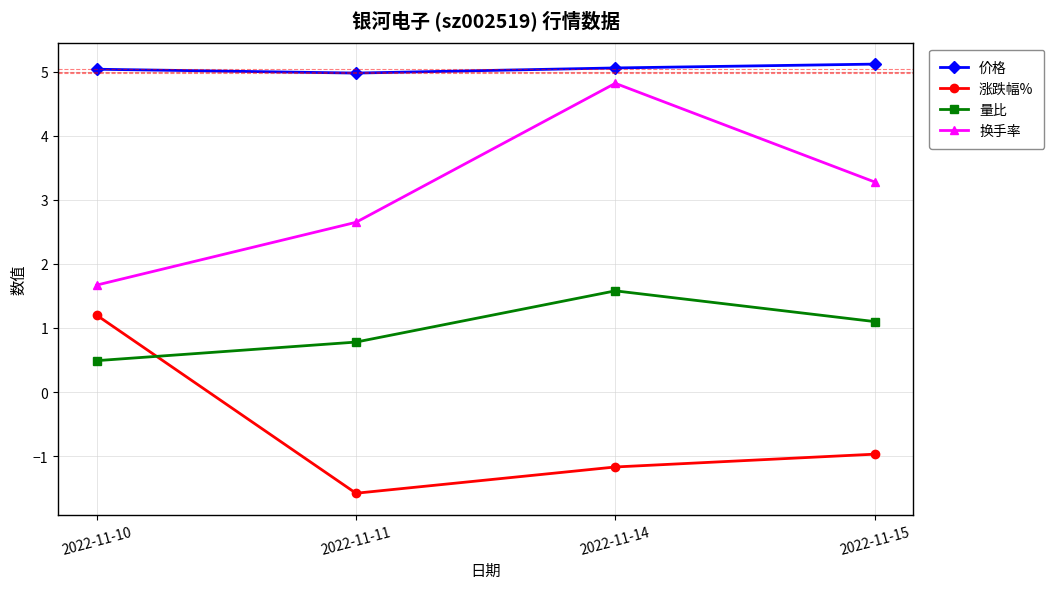

Which series has the largest range (max minus min)?

换手率